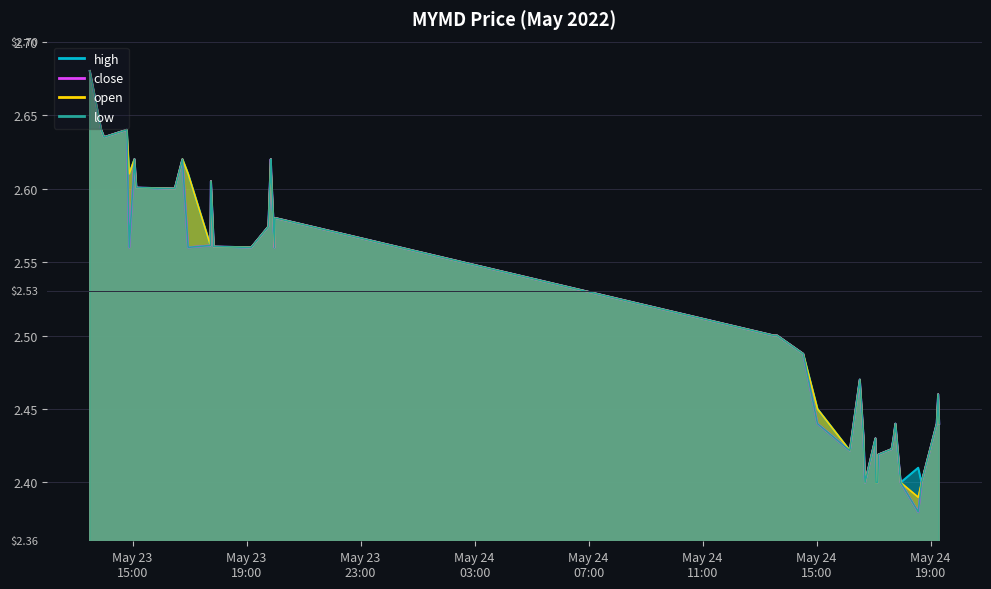

Between 2022-05-23 14:00:00 and 2022-05-24 16:39:00, which series saw the biggest shift?

high